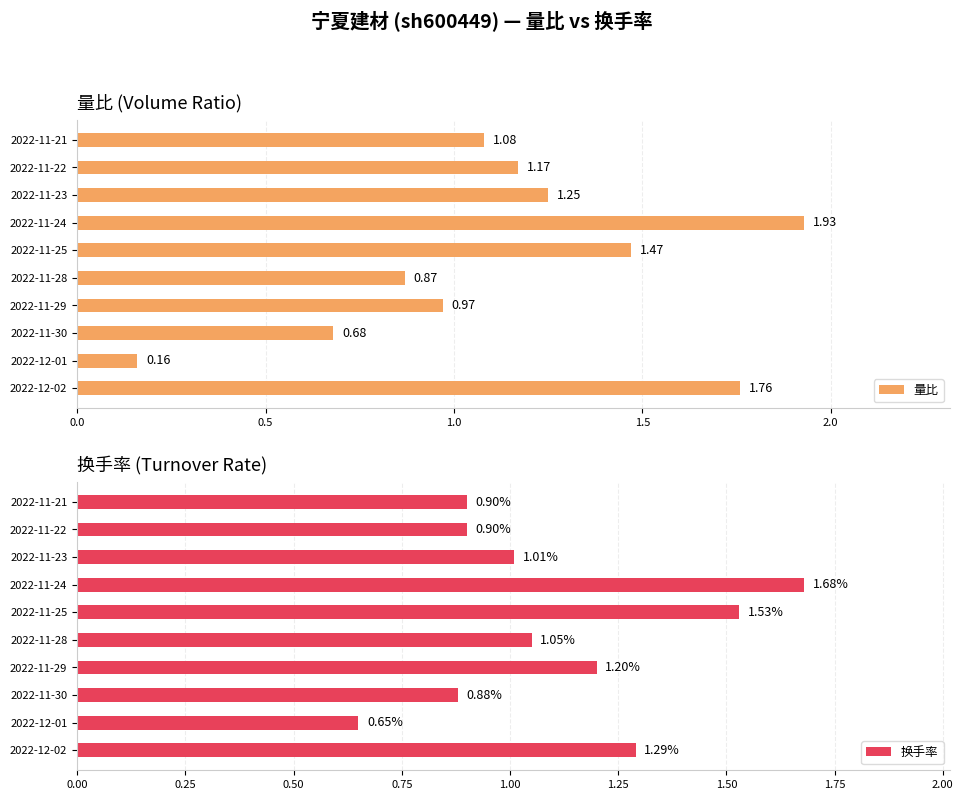

Rank the categories by 量比 value from highest to lowest.

2022-11-24, 2022-12-02, 2022-11-25, 2022-11-23, 2022-11-22, 2022-11-21, 2022-11-29, 2022-11-28, 2022-11-30, 2022-12-01